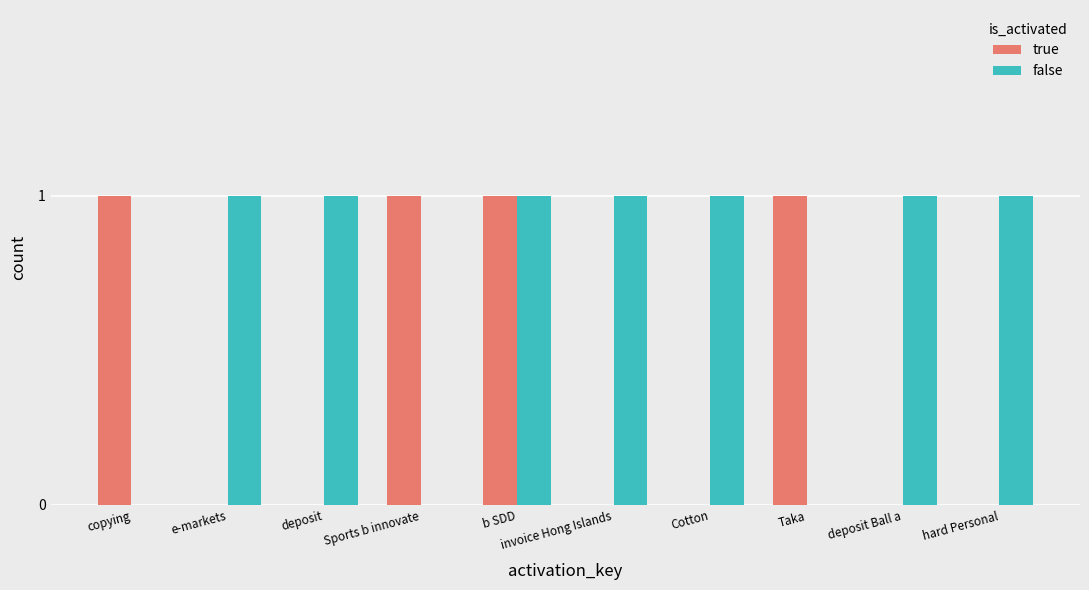

Is the value of false at e-markets greater than the value of true at deposit?

Yes